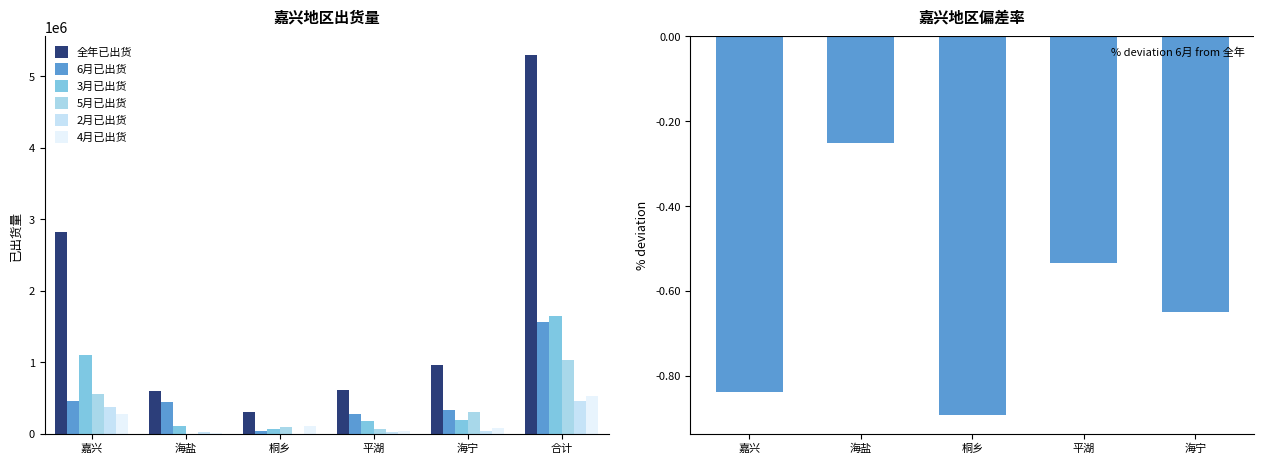

What is the difference between the second highest and second lowest values in the 全年已出货 series?

2214193.1